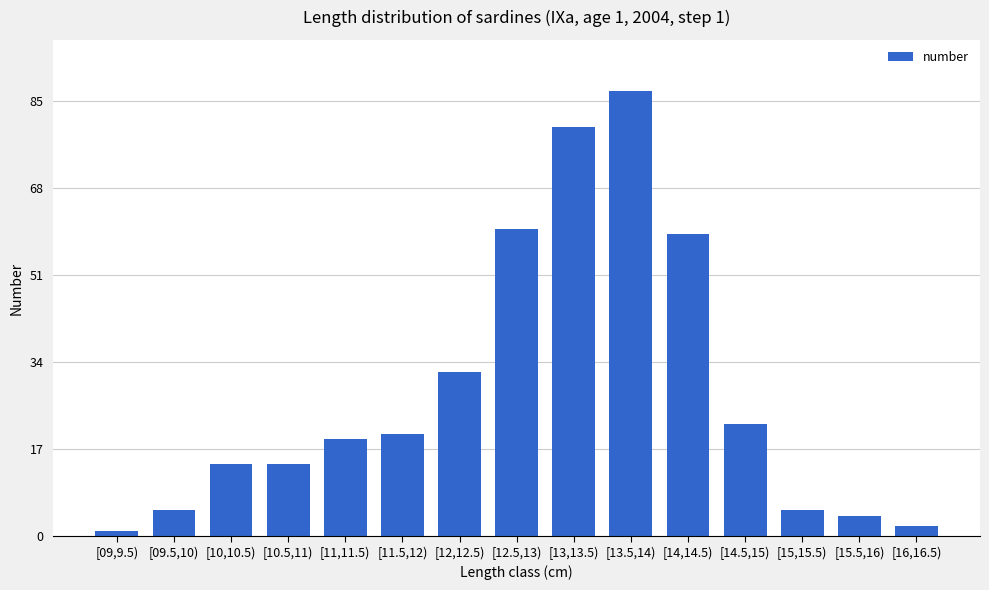

What is the smallest value displayed?

1